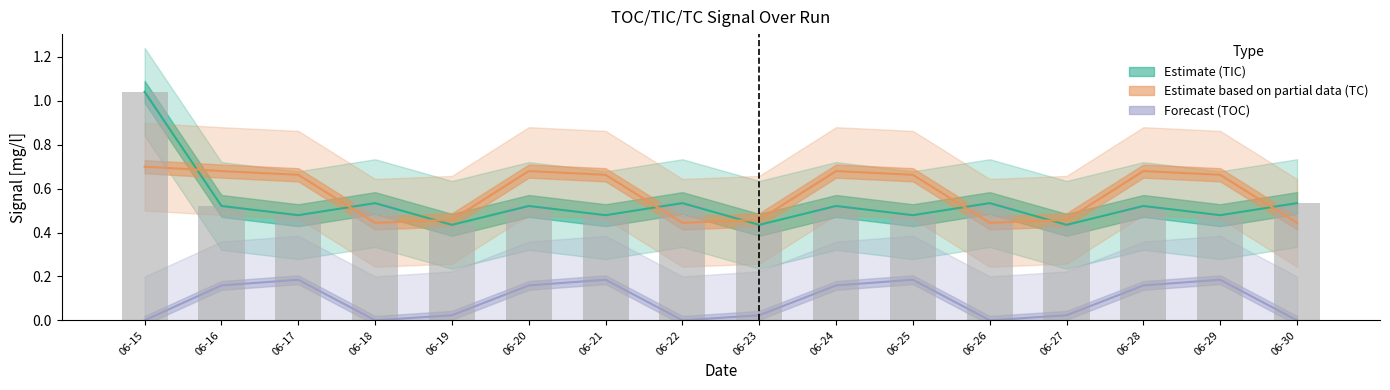

Reading left to right, what are all the values shown in this chart?

TIC [mg/l]: 06-15=1.0	06-16=0.5	06-17=0.5	06-18=0.5	06-19=0.4	06-20=0.5	06-21=0.5	06-22=0.5	06-23=0.4	06-24=0.5	06-25=0.5	06-26=0.5	06-27=0.4	06-28=0.5	06-29=0.5	06-30=0.5
TC [mg/l]: 06-15=0.7	06-16=0.7	06-17=0.7	06-18=0.4	06-19=0.5	06-20=0.7	06-21=0.7	06-22=0.4	06-23=0.5	06-24=0.7	06-25=0.7	06-26=0.4	06-27=0.5	06-28=0.7	06-29=0.7	06-30=0.4
TOC (Diff.) [mg/l]: 06-15=0.0	06-16=0.2	06-17=0.2	06-18=0.0	06-19=0.0	06-20=0.2	06-21=0.2	06-22=0.0	06-23=0.0	06-24=0.2	06-25=0.2	06-26=0.0	06-27=0.0	06-28=0.2	06-29=0.2	06-30=0.0
bar: 06-15=1.0	06-16=0.5	06-17=0.5	06-18=0.5	06-19=0.4	06-20=0.5	06-21=0.5	06-22=0.5	06-23=0.4	06-24=0.5	06-25=0.5	06-26=0.5	06-27=0.4	06-28=0.5	06-29=0.5	06-30=0.5